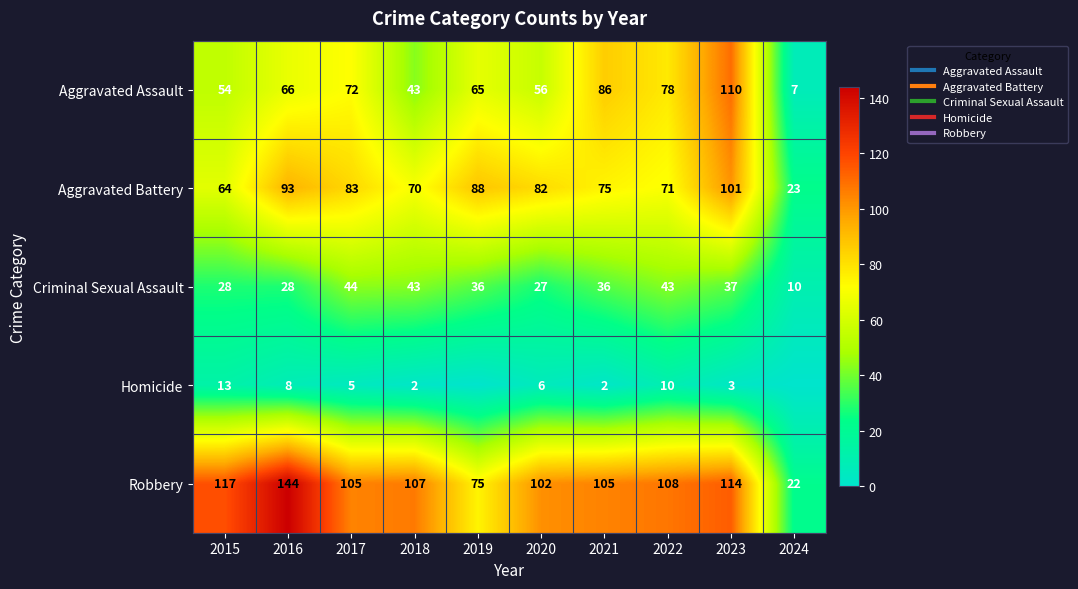

What is the difference between the maximum and minimum values in the Robbery series?

122